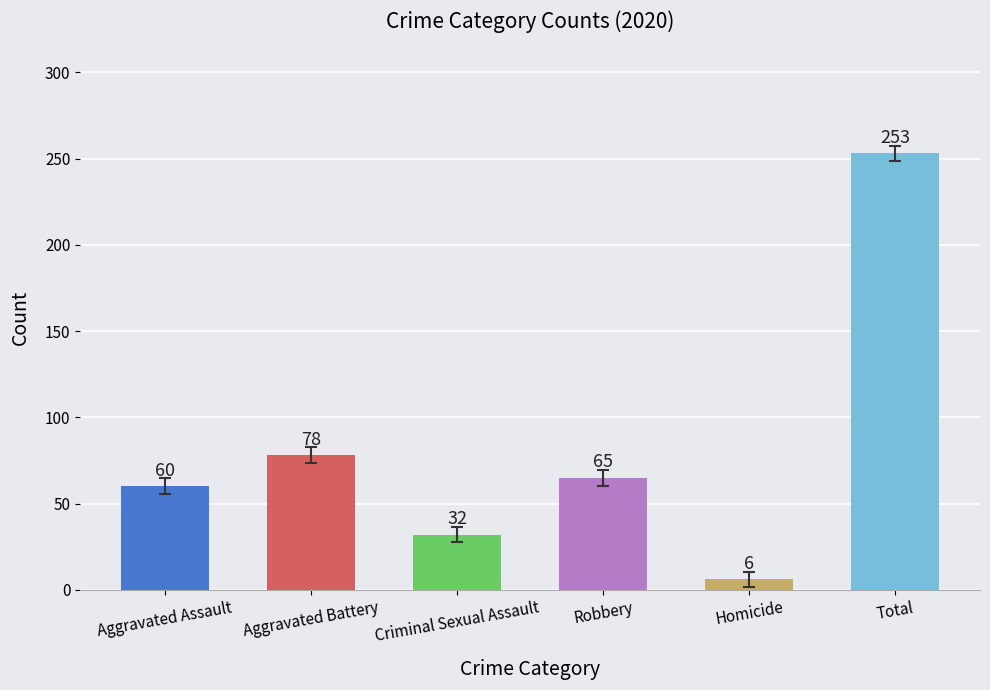

Which category has the highest value across all series?

Total